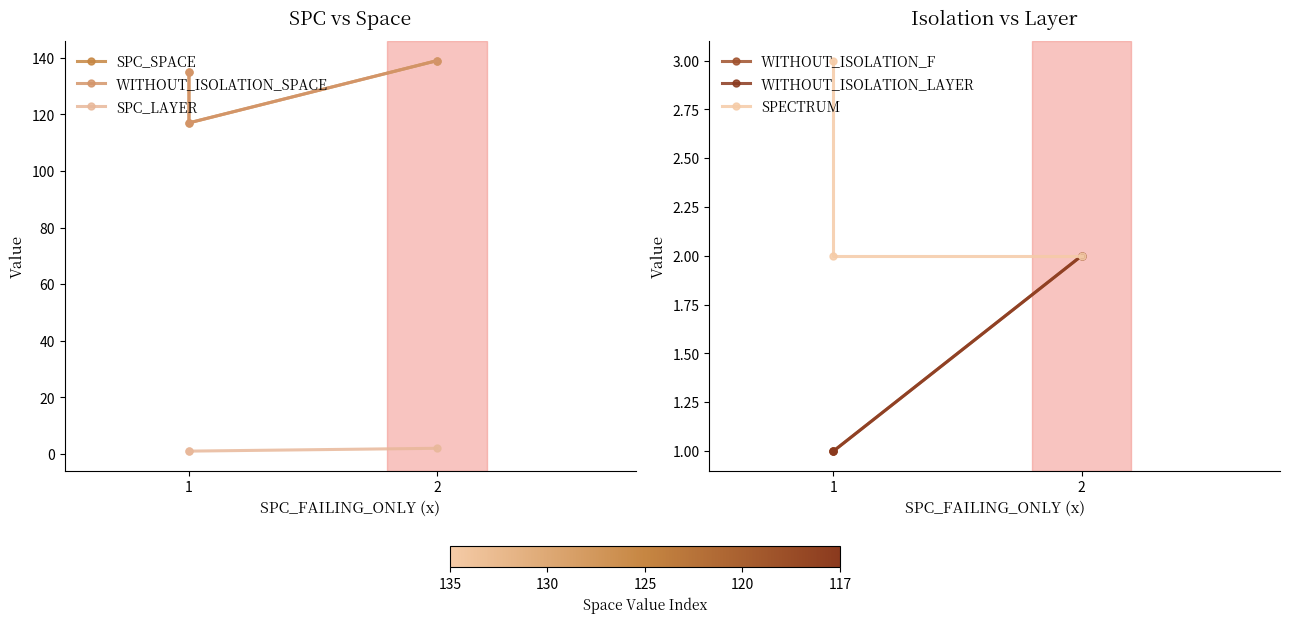

Which series changed the most between 1 and 2?

SPC_SPACE